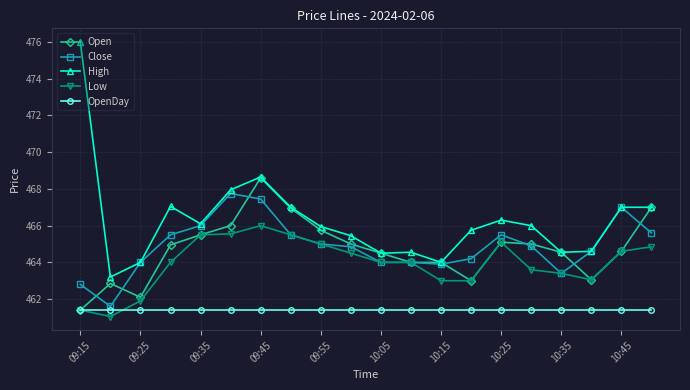

True or false: Low and High cross at least once.

False